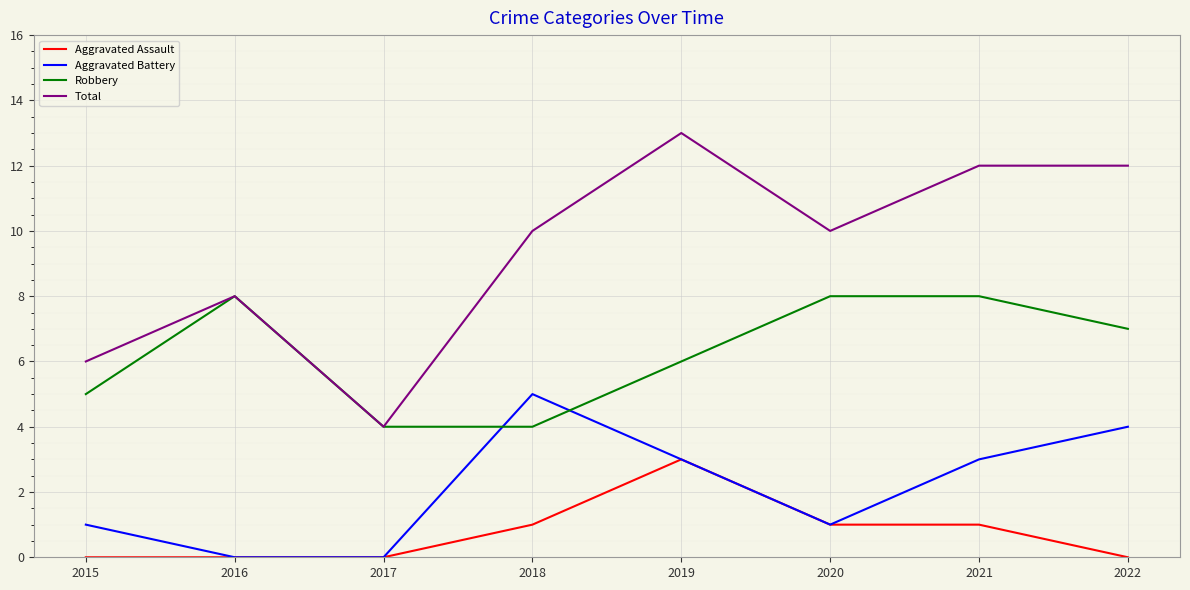

How many lines are shown in the chart?

4